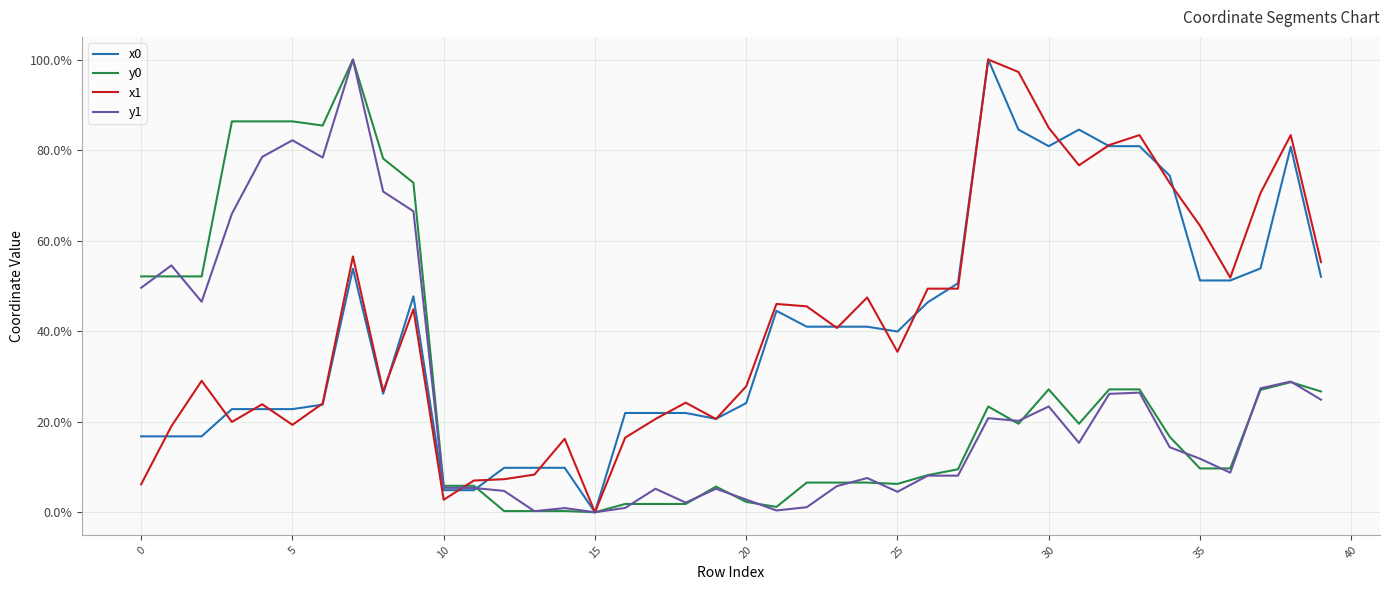

Does the chart have visible grid lines?

Yes